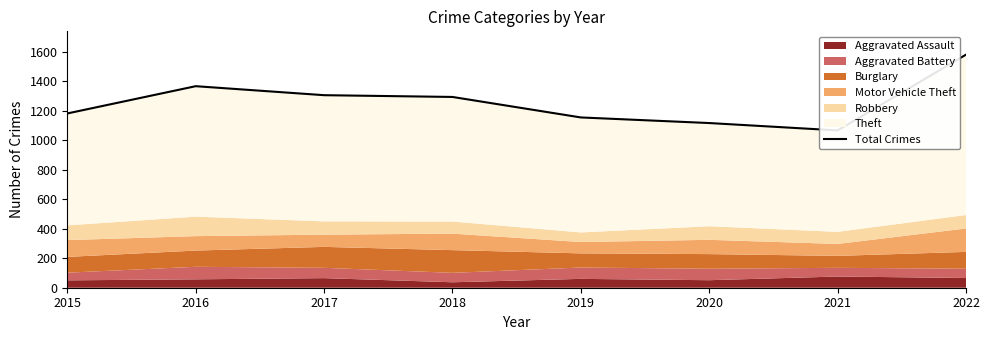

The chart shows a value of 2425 at 2016. True or false?

False